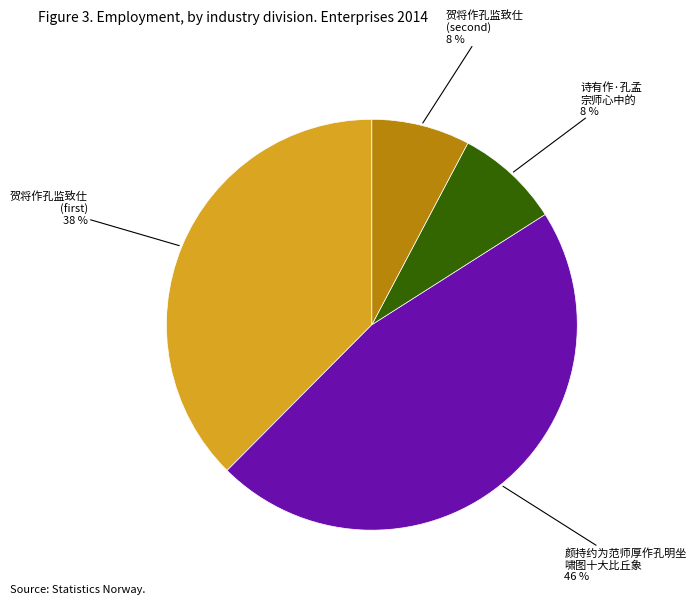

To the nearest percent, what is the average slice percentage?

25%